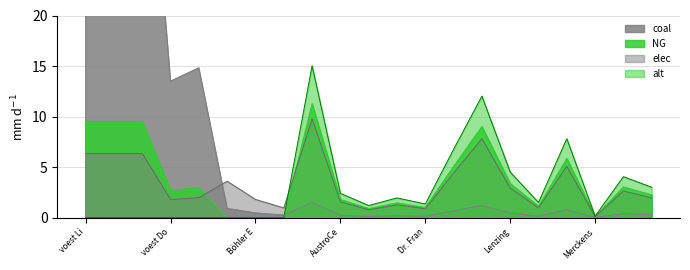

What is the maximum value for alt?

15.0